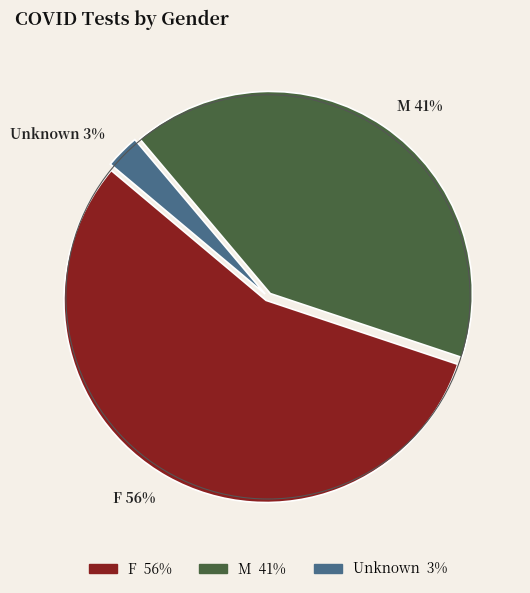

Count the number of slices in the pie.

3